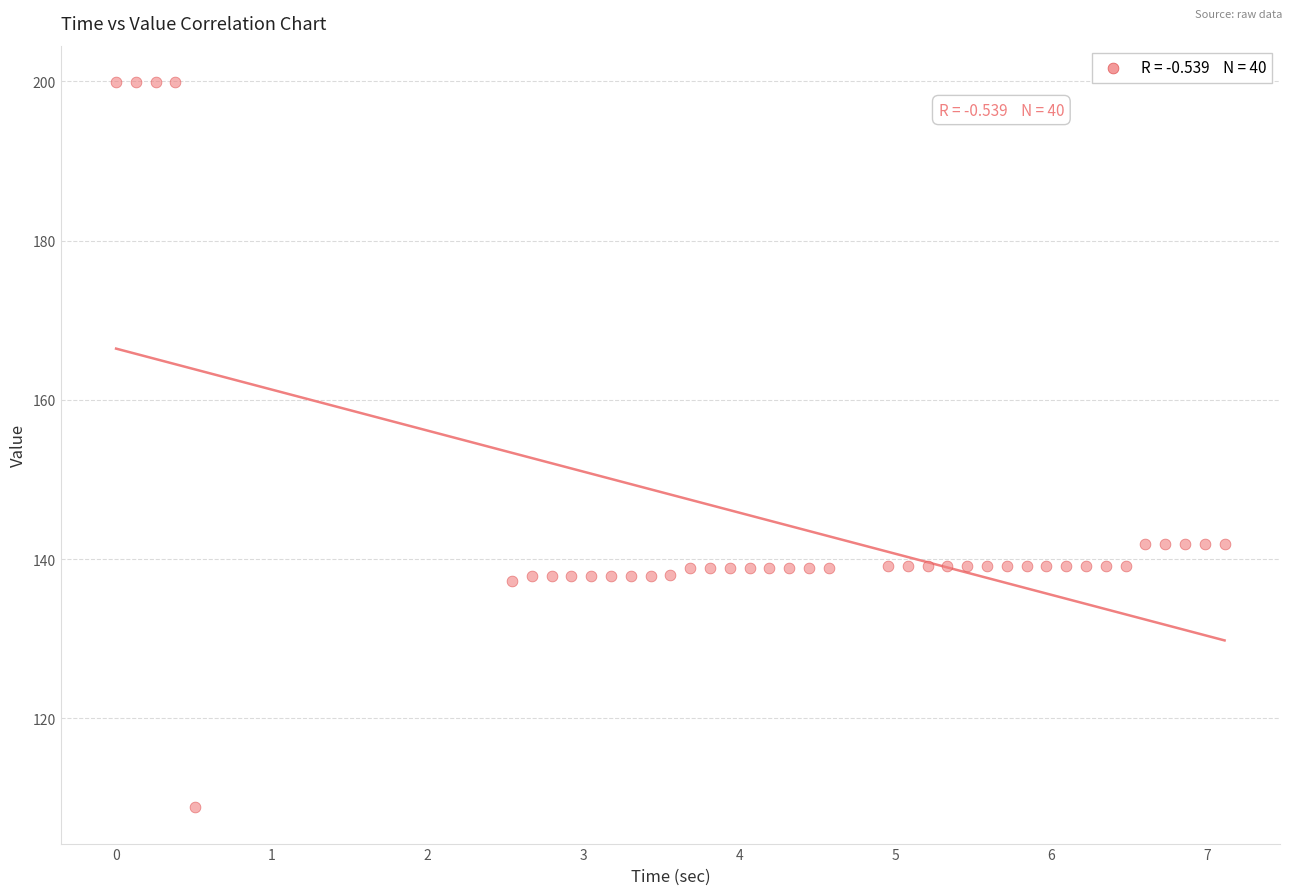

What is the range of Y values (max minus min)?

91.1